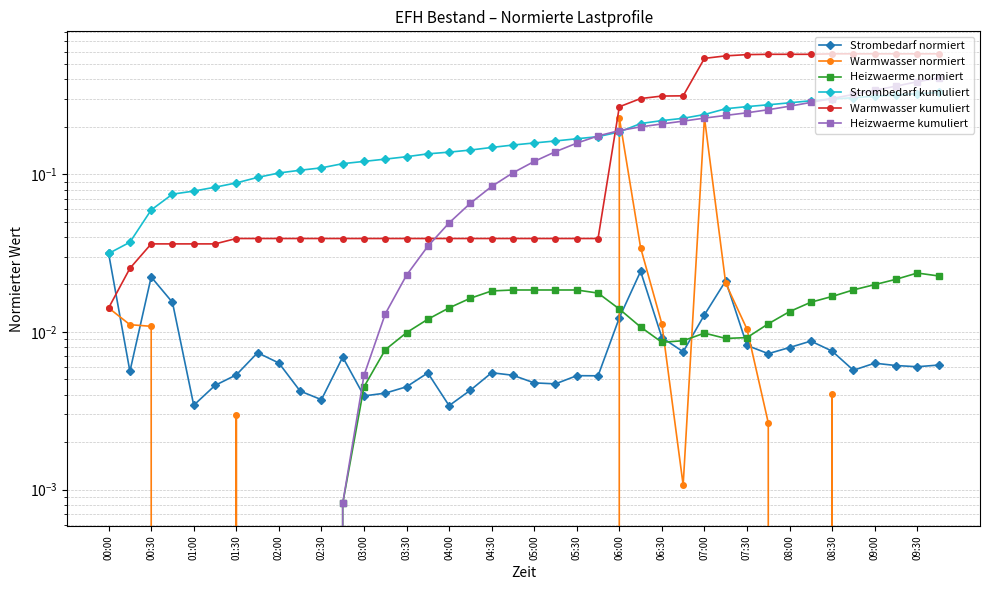

At which label is Warmwasser kumuliert closest to 0?

00:00